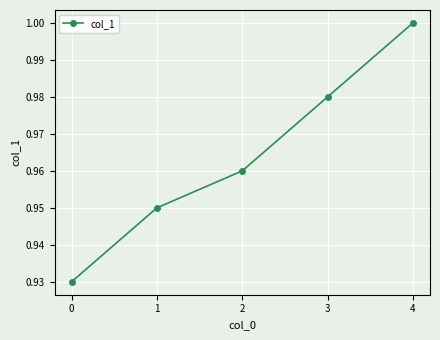

The chart shows a value of 0.7 at 3. True or false?

False